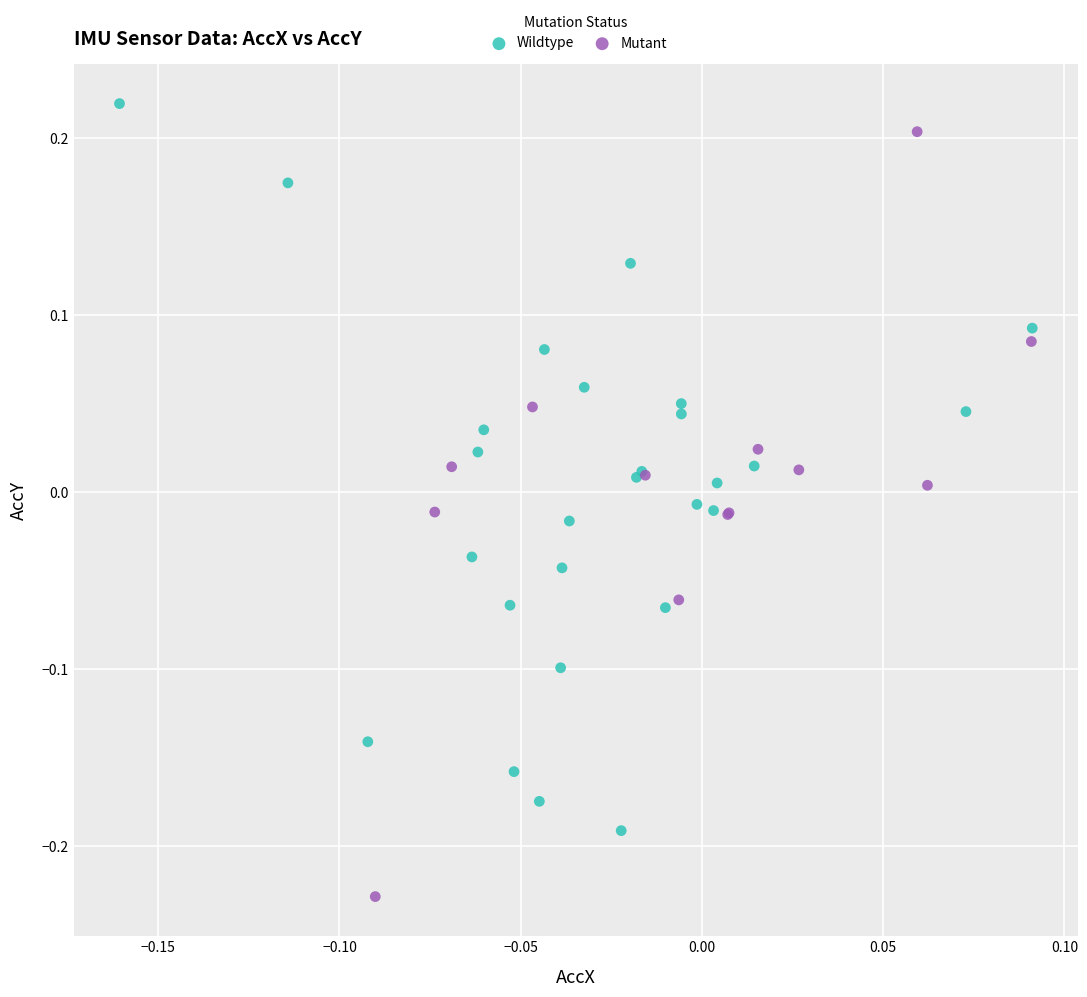

Which series reaches the minimum Y coordinate?

Mutant